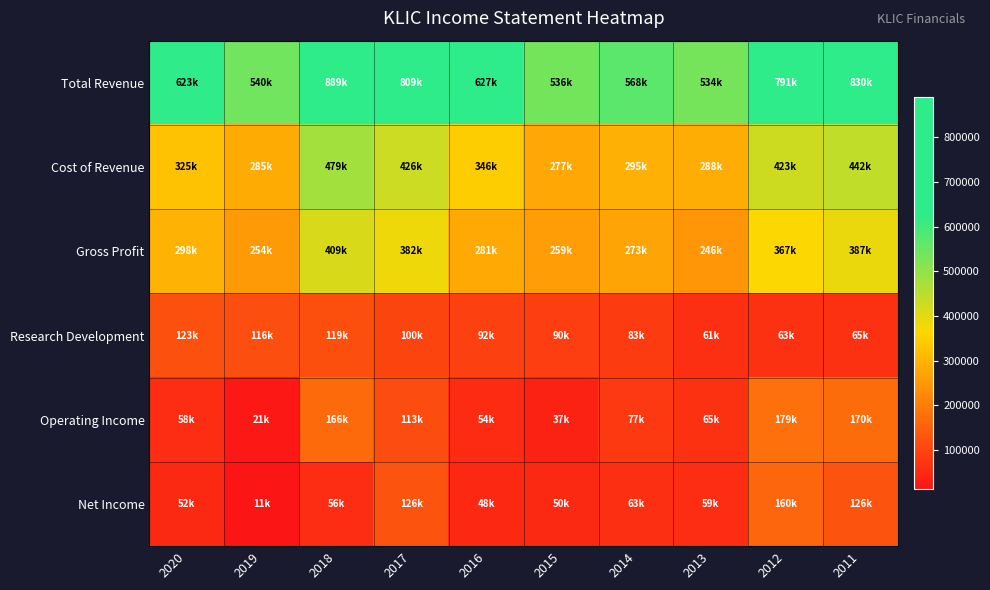

Rank the series by their maximum value, from lowest to highest.

Research Development, Net Income, Operating Income, Gross Profit, Cost of Revenue, Total Revenue